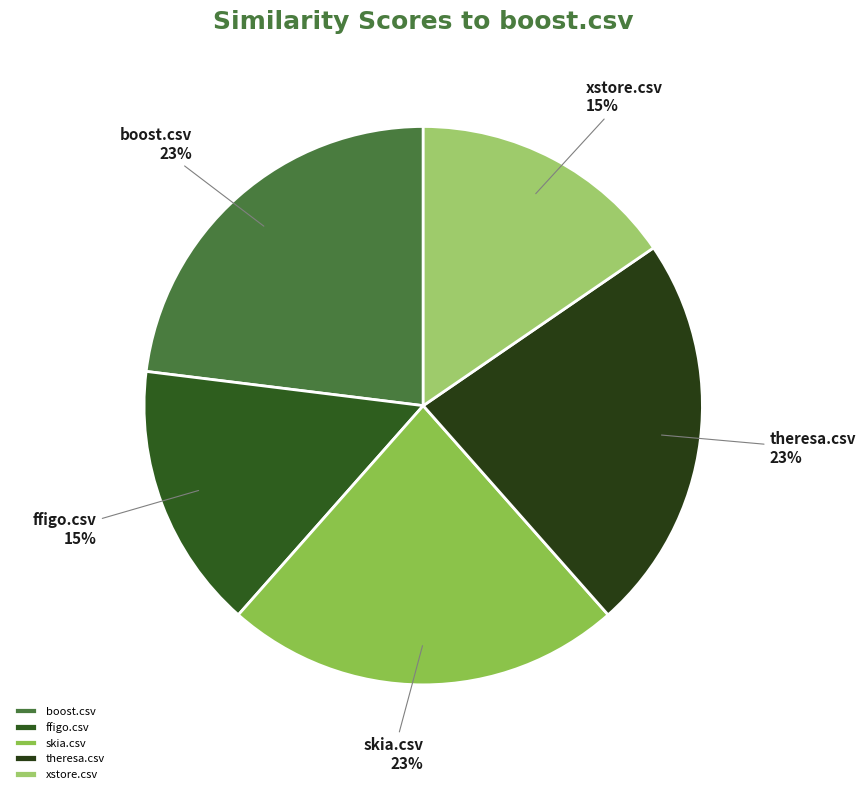

To the nearest percent, what is the average slice percentage?

20%